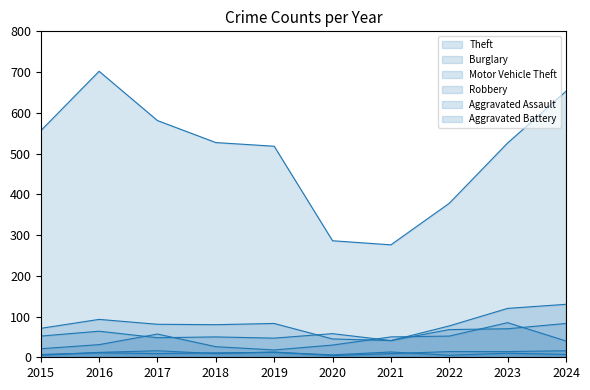

Count the number of categories in the chart.

10